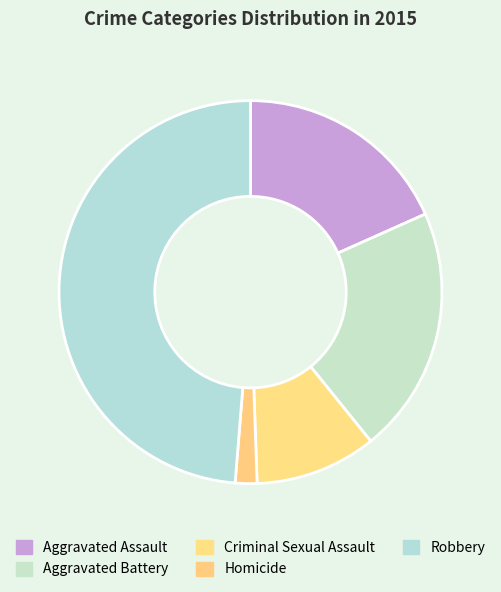

To the nearest percent, what is the difference between the largest and smallest slice percentages?

47%